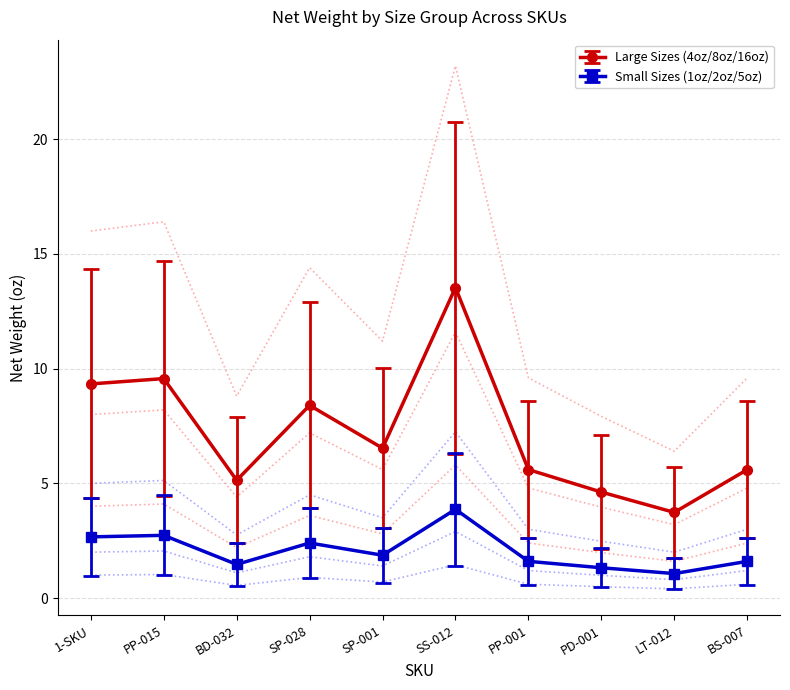

What is the difference between the maximum and second lowest values in the 5oz Net Wt (oz) series?

7.6